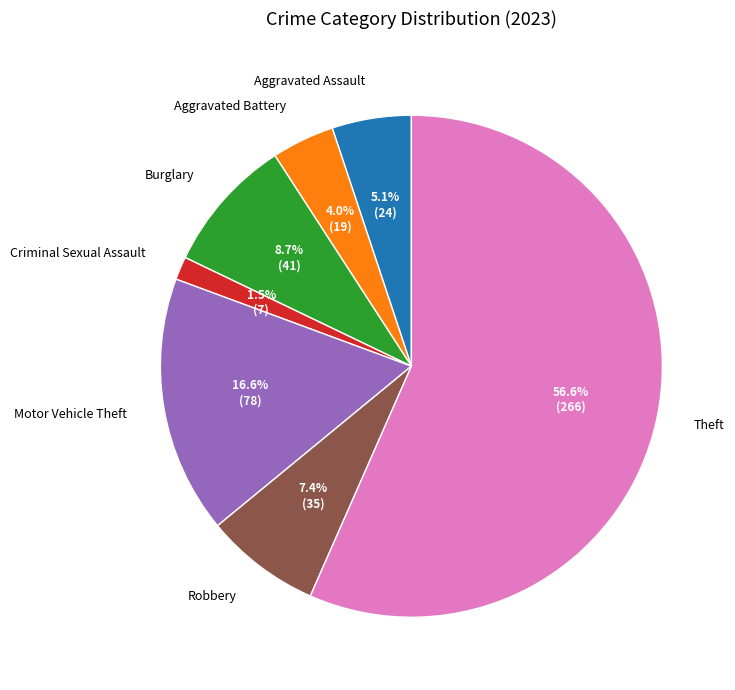

Rank the categories by value from lowest to highest.

Criminal Sexual Assault, Aggravated Battery, Aggravated Assault, Robbery, Burglary, Motor Vehicle Theft, Theft